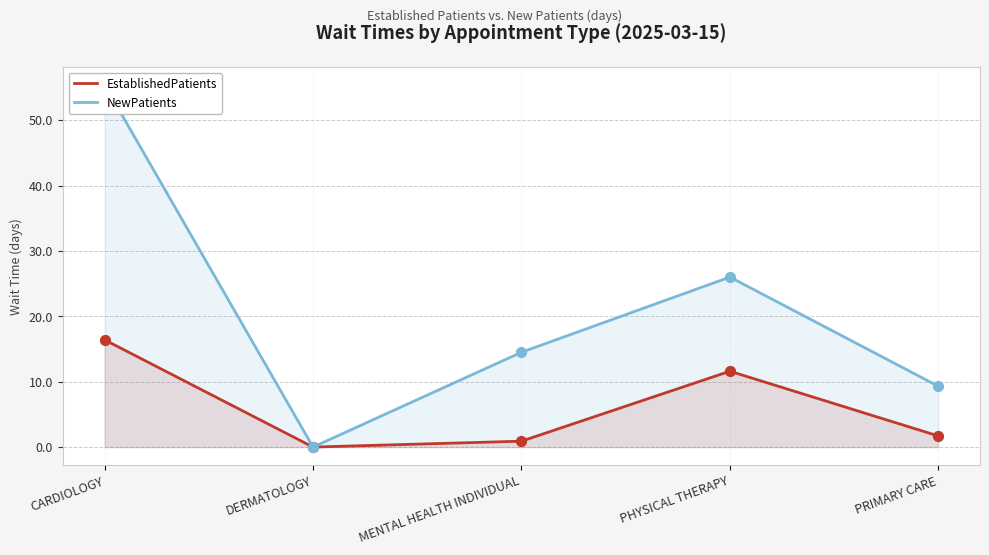

At which category is the sum across all series the highest?

CARDIOLOGY